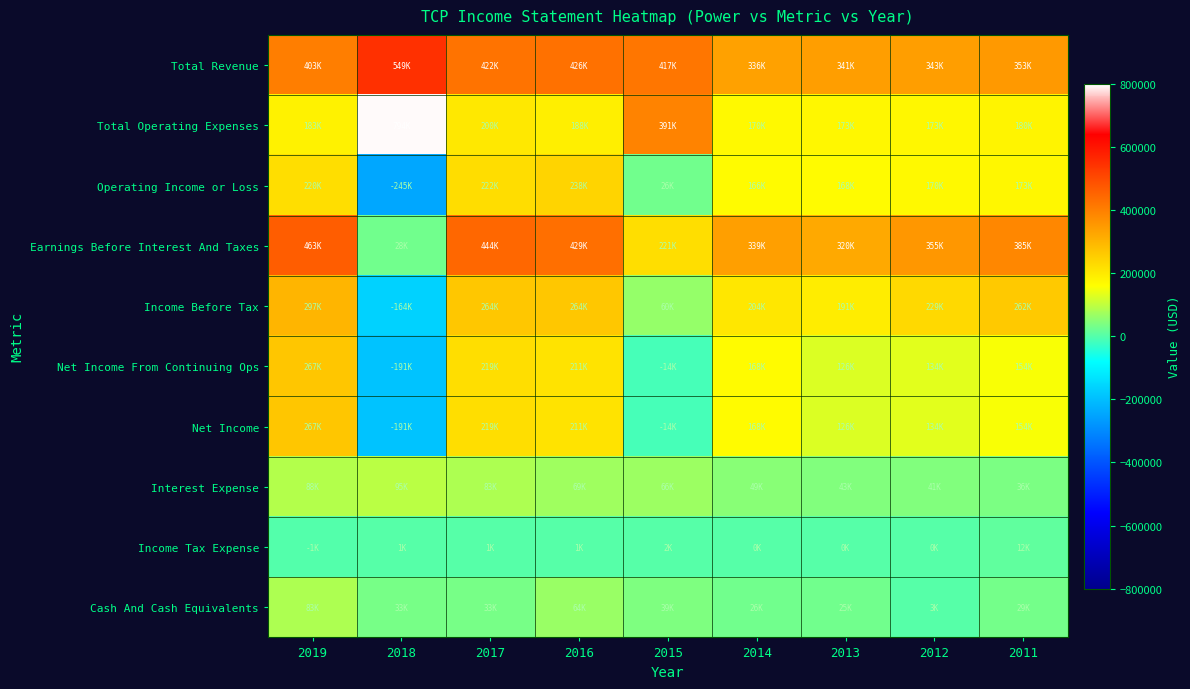

Which category has the highest value across all series?

2018